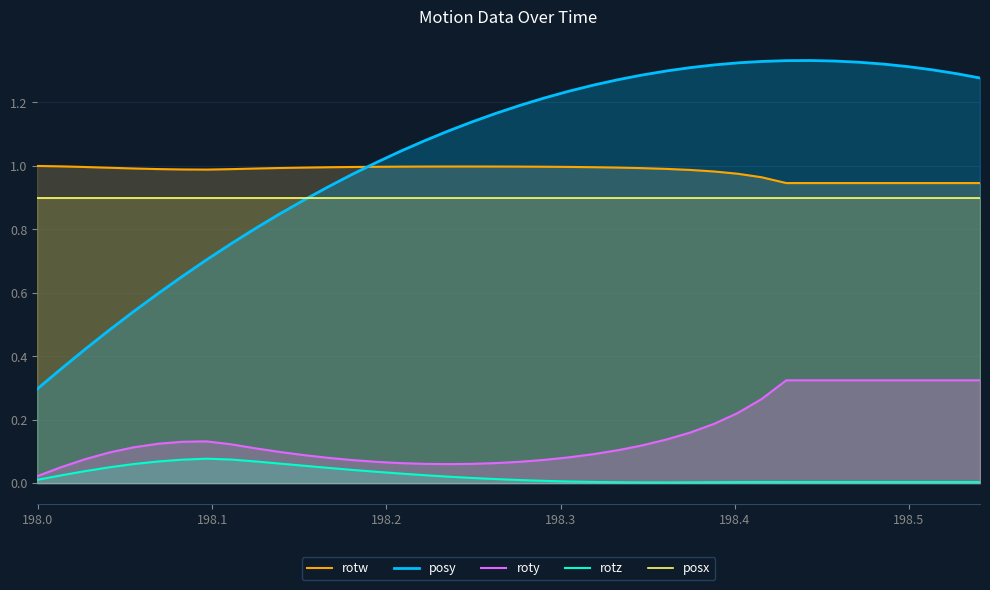

List the series in order of their peak value, lowest first.

rotz, roty, posx, rotw, posy